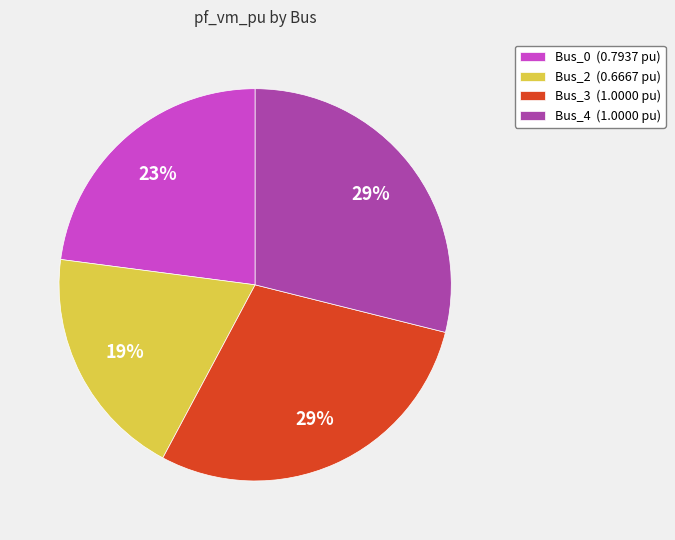

Approximately how many times larger is the value at Bus_2 (0.6667 pu) compared to Bus_4 (1.0000 pu)?

0.7